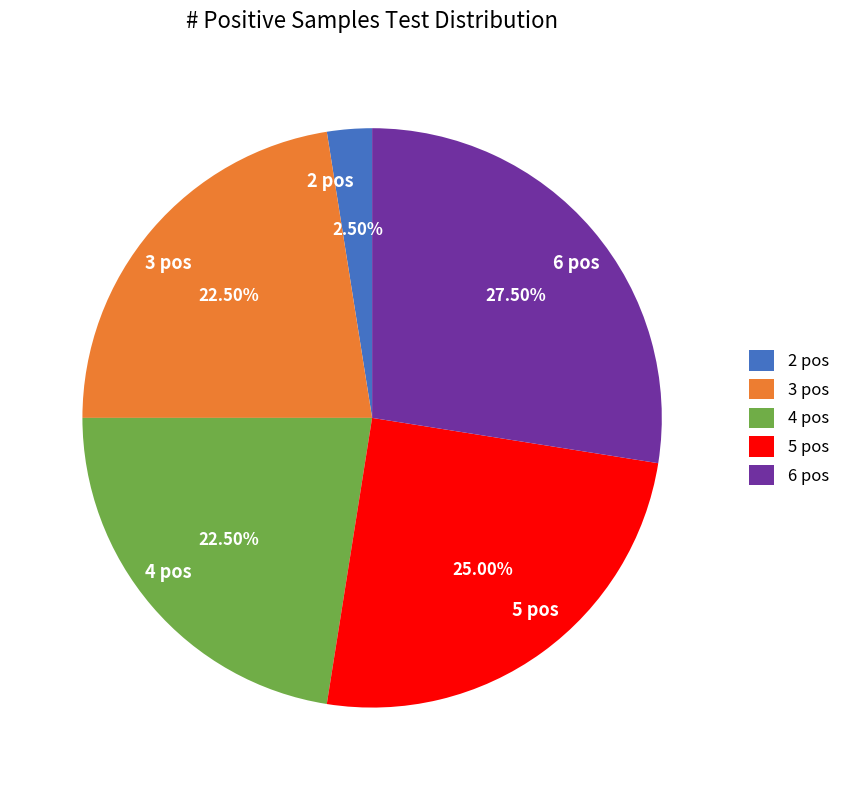

How many slices are in this pie chart?

5